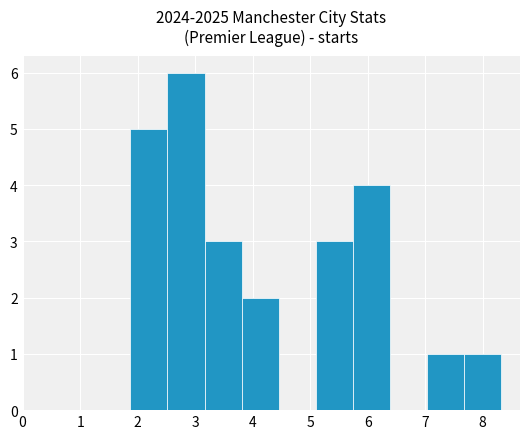

Reading left to right, transcribe this chart: for each bar, give the range it covers on the x-axis and its height. Neither the bar edges nor the heights are printed on the chart, so give them approximately, as read against the axes.

1.9 to 2.5: 5
2.5 to 3.2: 6
3.2 to 3.8: 3
3.8 to 4.5: 2
4.5 to 5.1: 0
5.1 to 5.7: 3
5.7 to 6.4: 4
6.4 to 7.0: 0
7.0 to 7.7: 1
7.7 to 8.3: 1